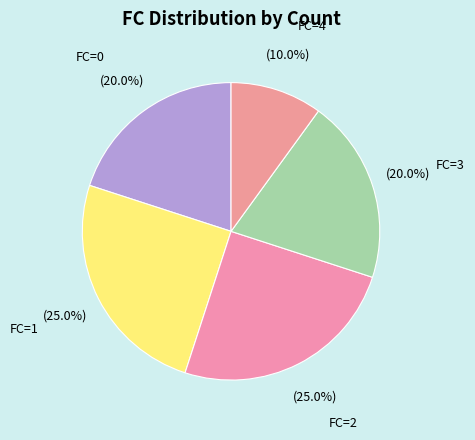

Which has a higher value, FC=1 or FC=4?

FC=1